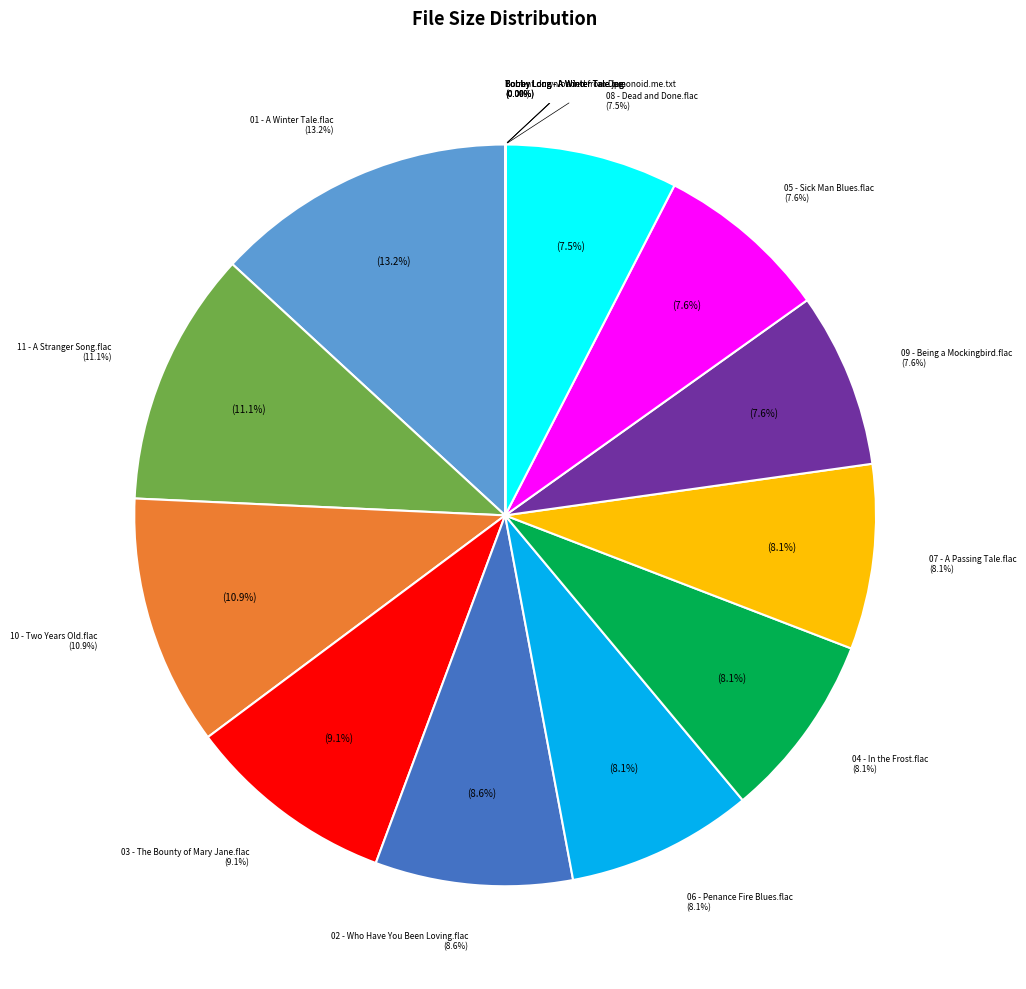

Which category has the biggest portion of the pie?

01 - A Winter Tale.flac